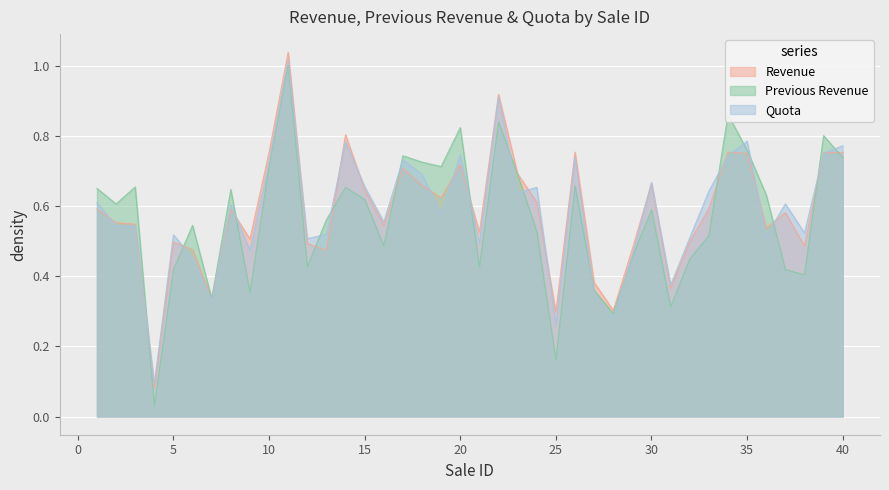

Is it true that Previous Revenue equals 0.2 at 31?

False